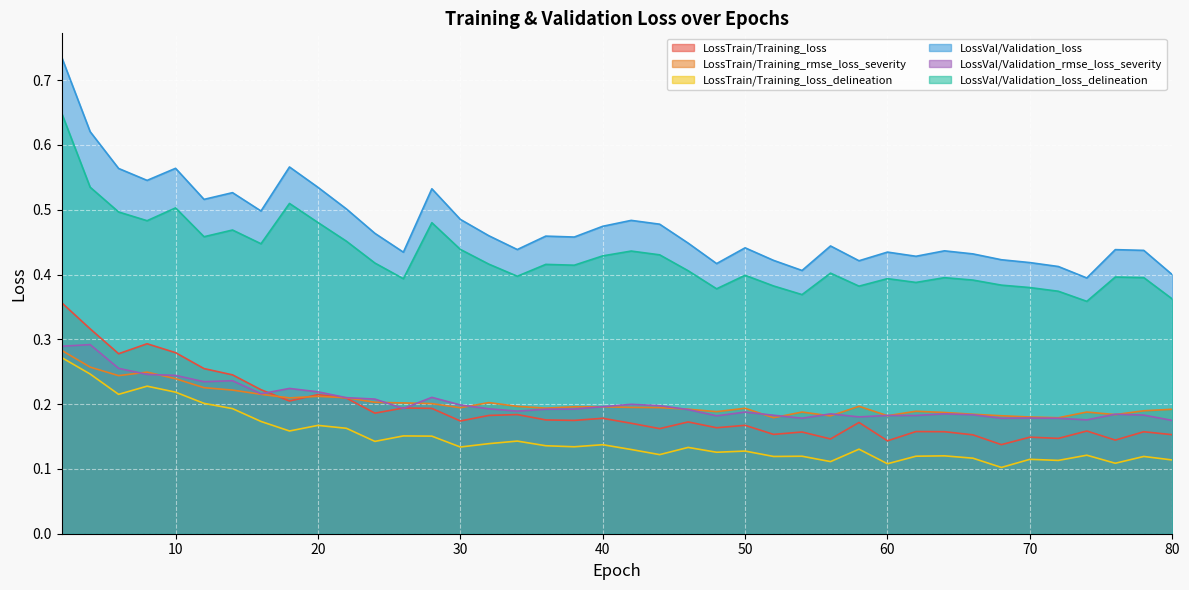

What is the average value of the LossVal/Validation_loss_delineation series?

0.4